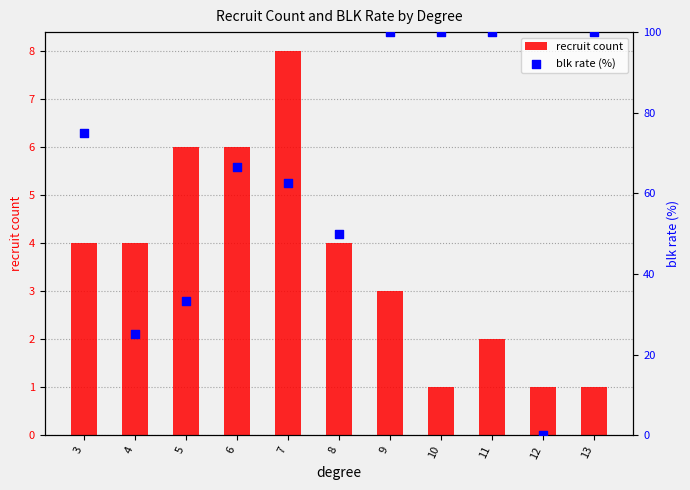

Which series contains the lowest Y value?

blk rate (%)